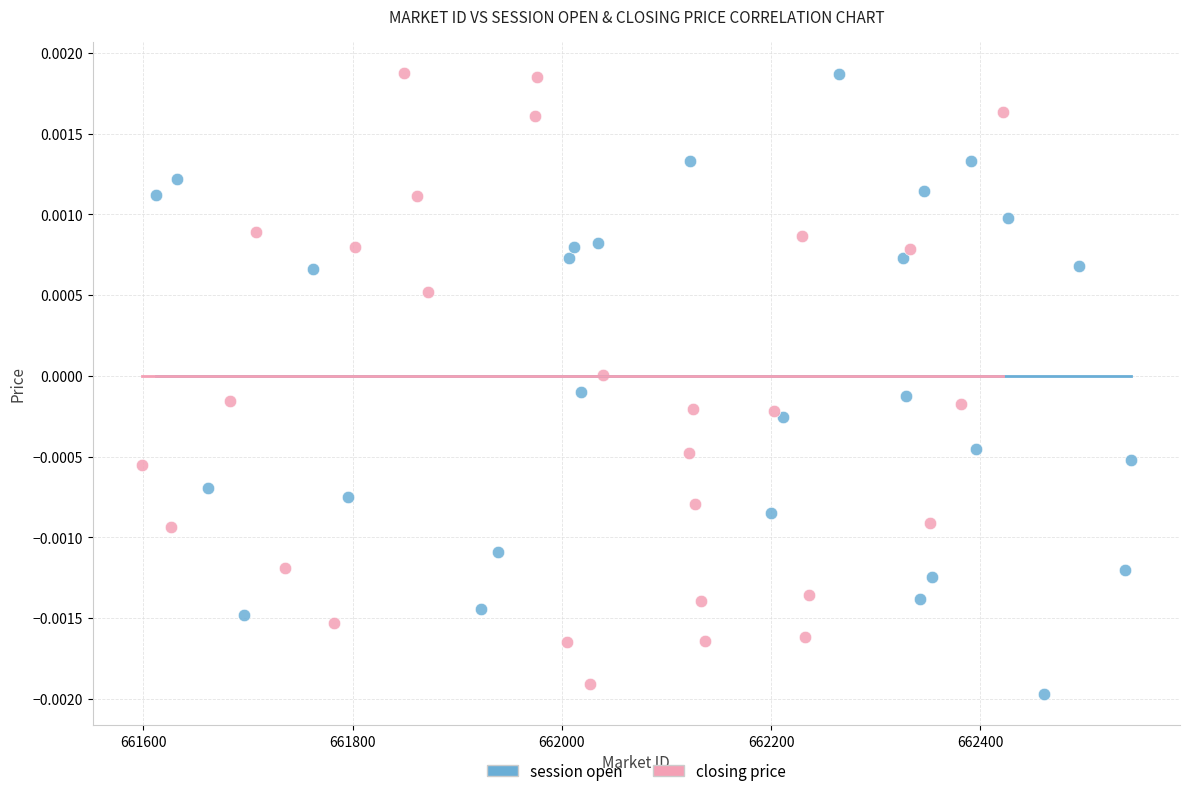

What are all the series names shown in the legend?

session open, closing price